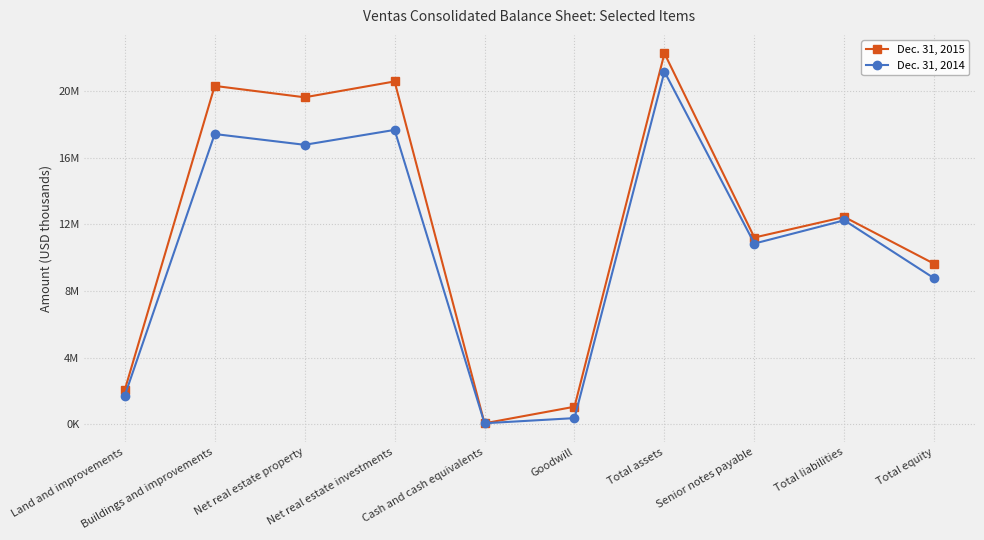

Where does the Dec. 31, 2014 series first go above 12239500?

Buildings and improvements